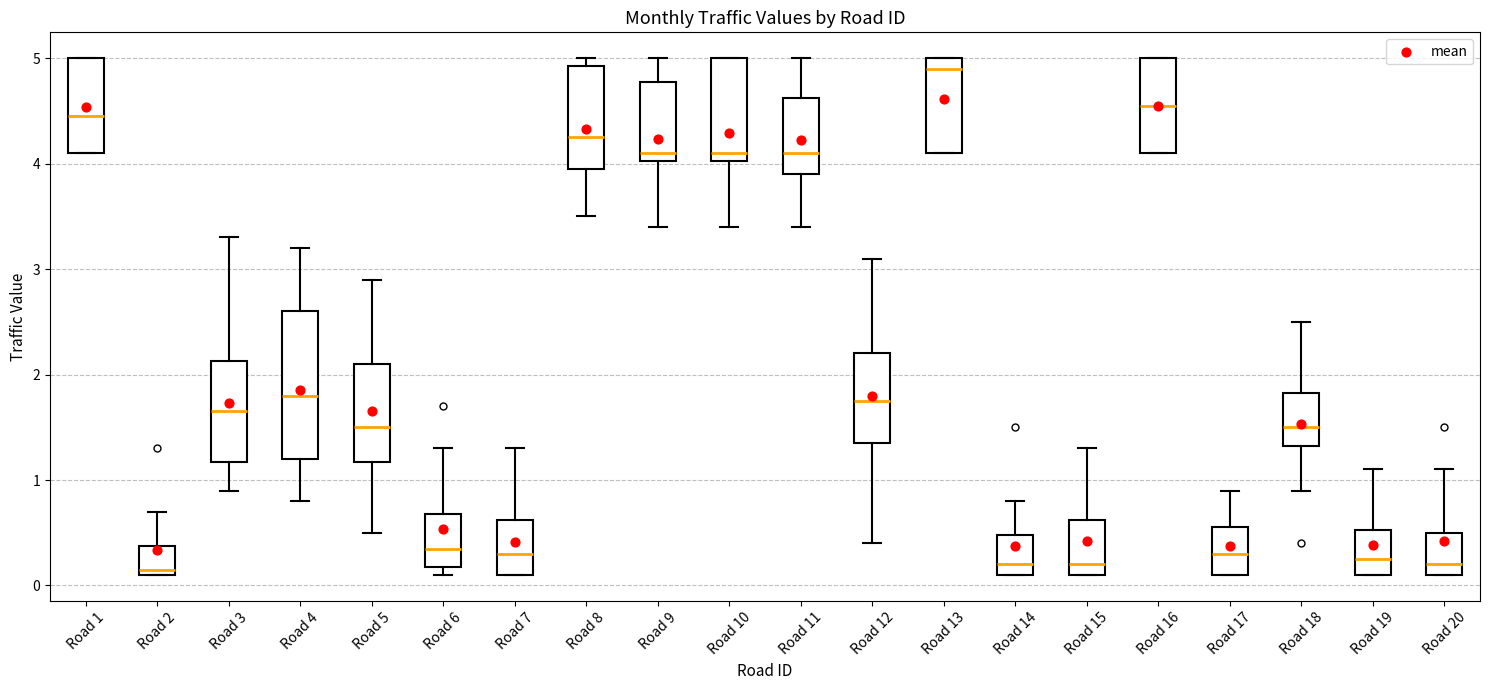

Reading left to right, read every box against the y-axis: the position of its median line, the range the box covers, and the ends of its whiskers. The values are not printed on the chart, so give them approximately, as read against the axis.

Road 1: median 4.5, box 4.1 to 5.0, whiskers 4.1 to 5.0
Road 2: median 0.2, box 0.1 to 0.4, whiskers 0.1 to 0.7
Road 3: median 1.7, box 1.2 to 2.1, whiskers 0.9 to 3.3
Road 4: median 1.8, box 1.2 to 2.6, whiskers 0.8 to 3.2
Road 5: median 1.5, box 1.2 to 2.1, whiskers 0.5 to 2.9
Road 6: median 0.4, box 0.2 to 0.7, whiskers 0.1 to 1.3
Road 7: median 0.3, box 0.1 to 0.6, whiskers 0.1 to 1.3
Road 8: median 4.3, box 4.0 to 4.9, whiskers 3.5 to 5.0
Road 9: median 4.1, box 4.0 to 4.8, whiskers 3.4 to 5.0
Road 10: median 4.1, box 4.0 to 5.0, whiskers 3.4 to 5.0
Road 11: median 4.1, box 3.9 to 4.6, whiskers 3.4 to 5.0
Road 12: median 1.8, box 1.4 to 2.2, whiskers 0.4 to 3.1
Road 13: median 4.9, box 4.1 to 5.0, whiskers 4.1 to 5.0
Road 14: median 0.2, box 0.1 to 0.5, whiskers 0.1 to 0.8
Road 15: median 0.2, box 0.1 to 0.6, whiskers 0.1 to 1.3
Road 16: median 4.6, box 4.1 to 5.0, whiskers 4.1 to 5.0
Road 17: median 0.3, box 0.1 to 0.6, whiskers 0.1 to 0.9
Road 18: median 1.5, box 1.3 to 1.8, whiskers 0.9 to 2.5
Road 19: median 0.3, box 0.1 to 0.5, whiskers 0.1 to 1.1
Road 20: median 0.2, box 0.1 to 0.5, whiskers 0.1 to 1.1